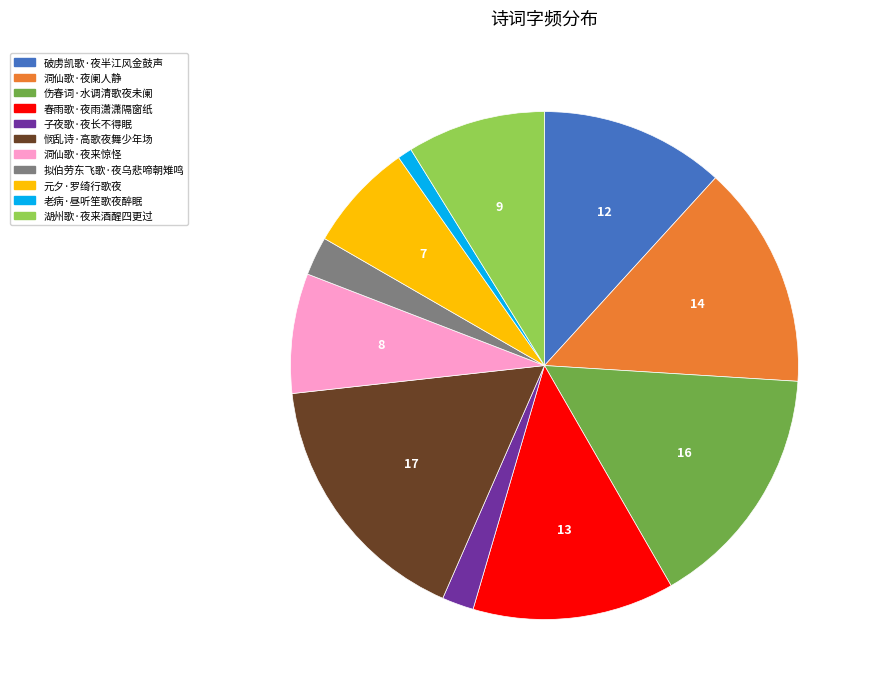

Which category has the biggest portion of the pie?

悯乱诗·高歌夜舞少年场